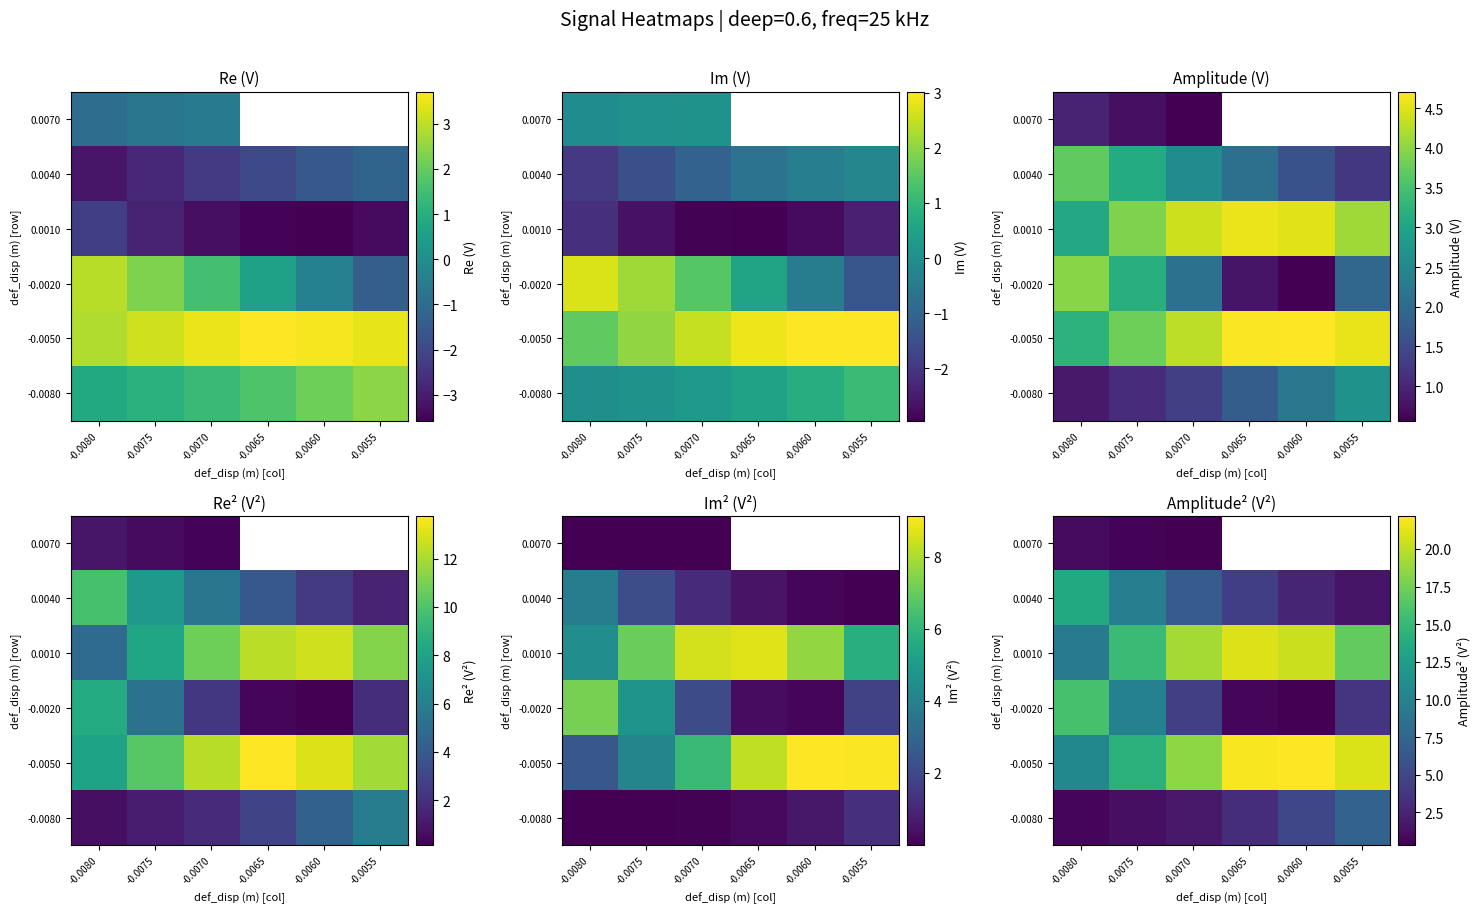

What is the average value of the -0.0050 series?

18.1